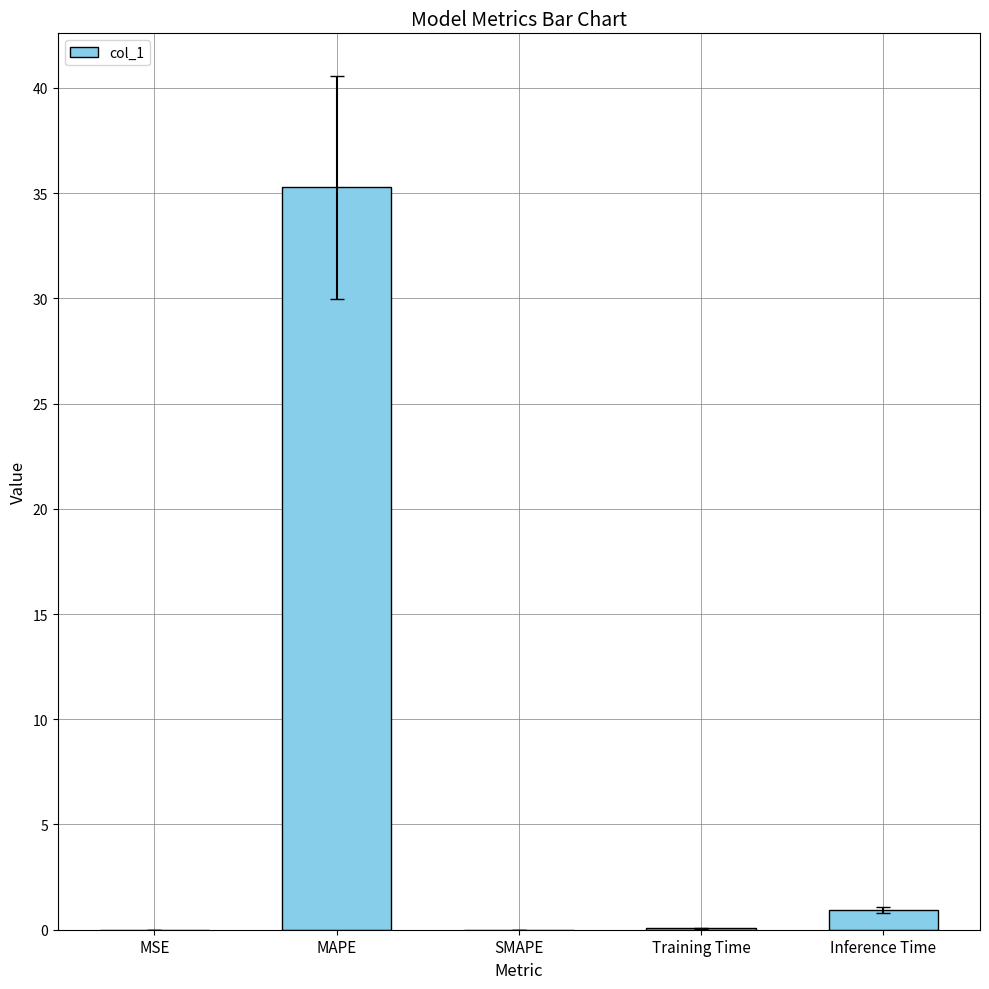

Which label corresponds to the largest value in the chart?

MAPE